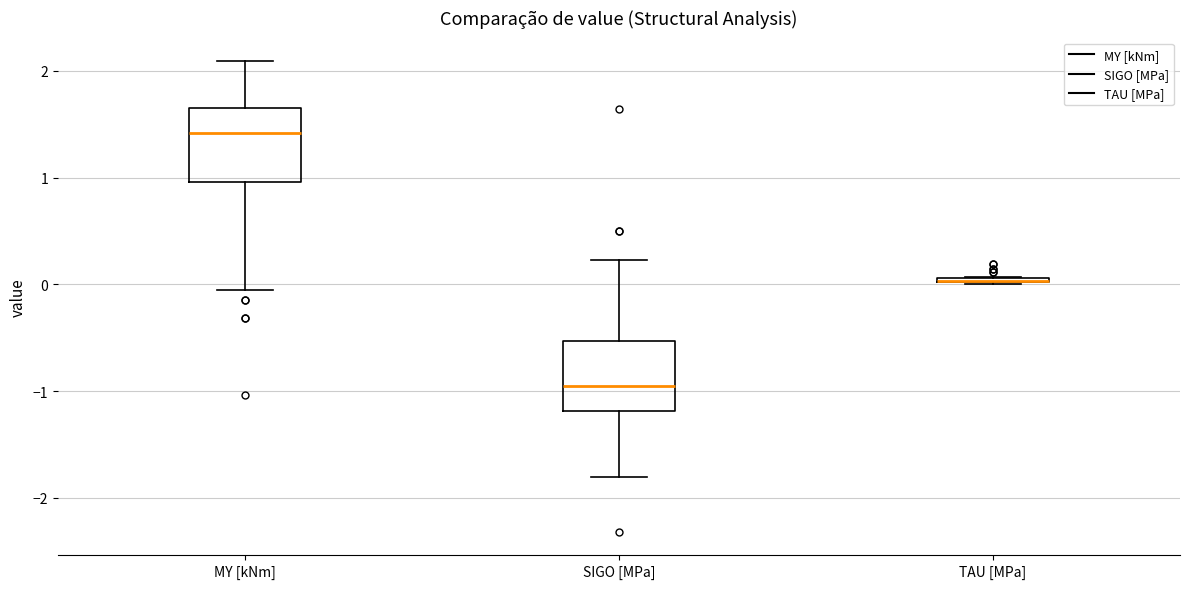

Where does the lower whisker of the box for SIGO [MPa] end on the y-axis? The values are not printed on the chart, so give them approximately, as read against the axis.

-1.8